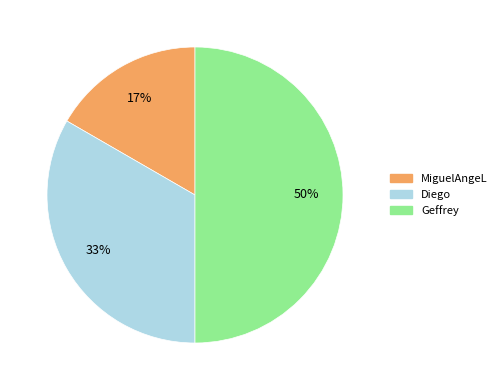

Count the number of slices in the pie.

3